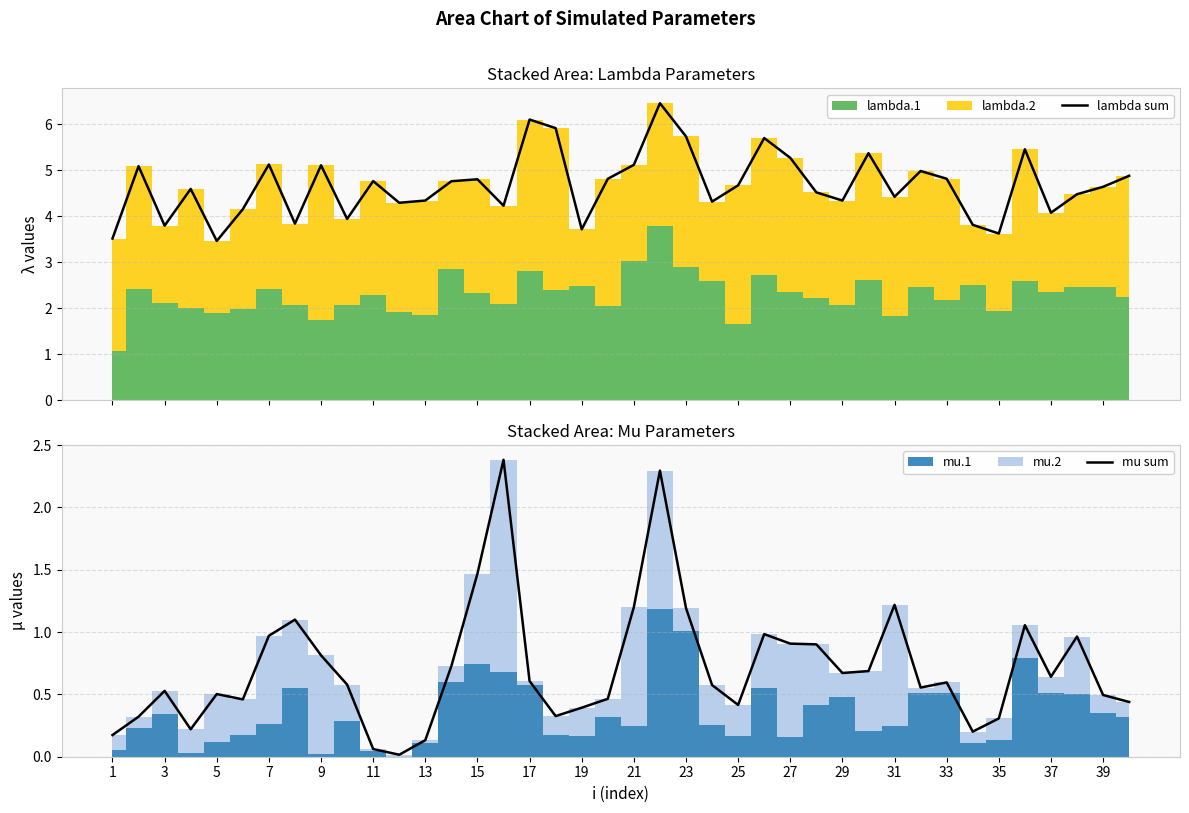

What is the lowest value of the lambda sum series?

3.5